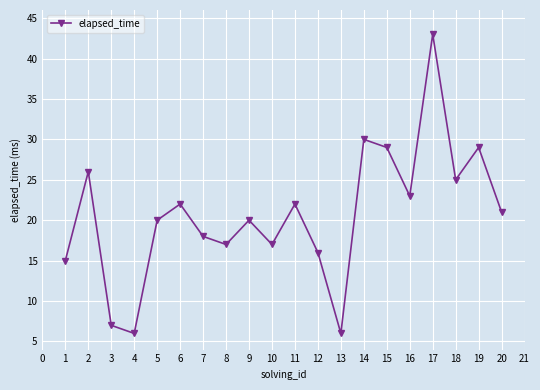

What is the sum of the values at 1 and 14?

45